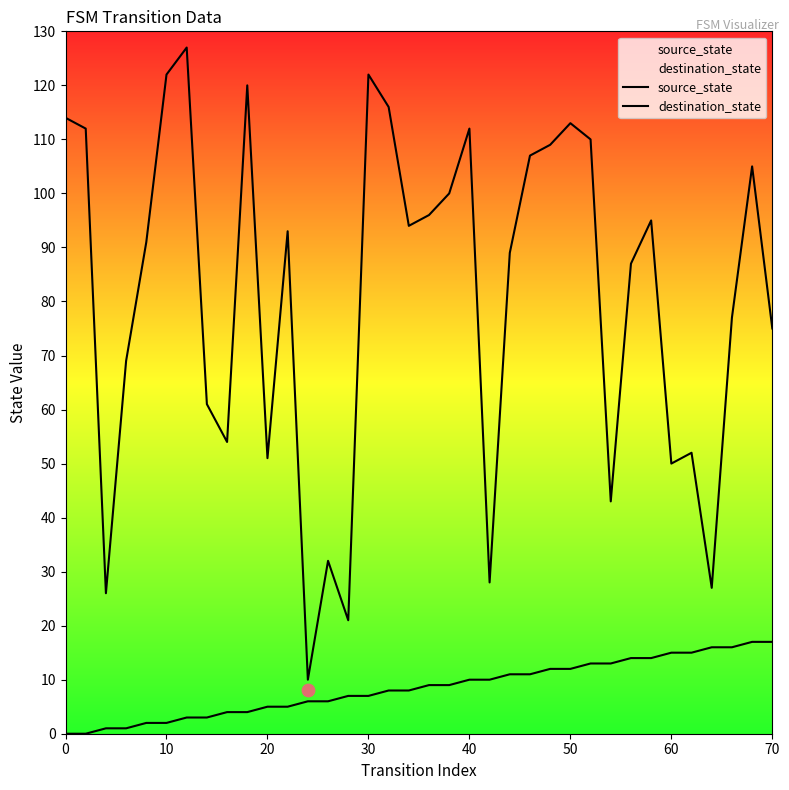

What are all the series names shown in the legend?

source_state, destination_state